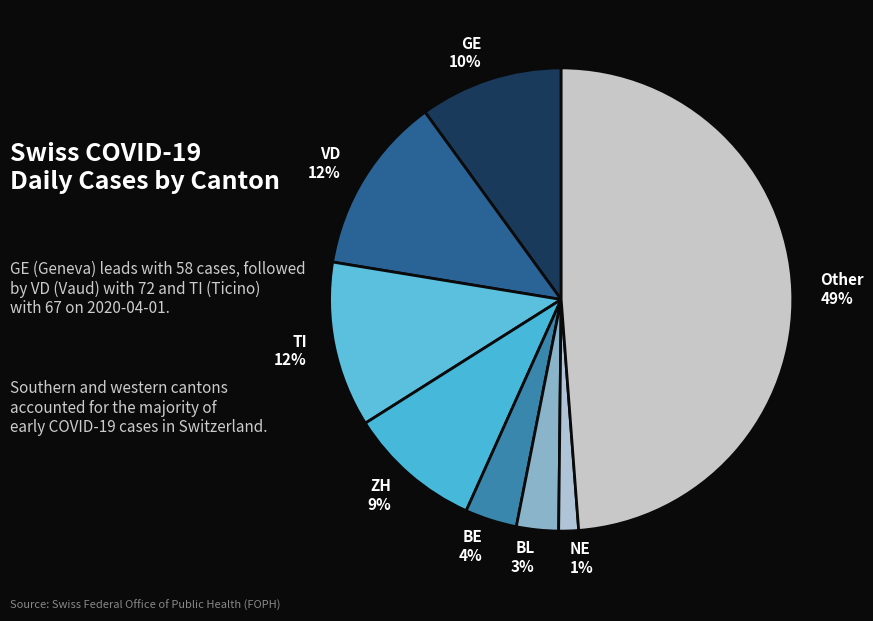

Combined, do NE and BE account for over 50%?

No